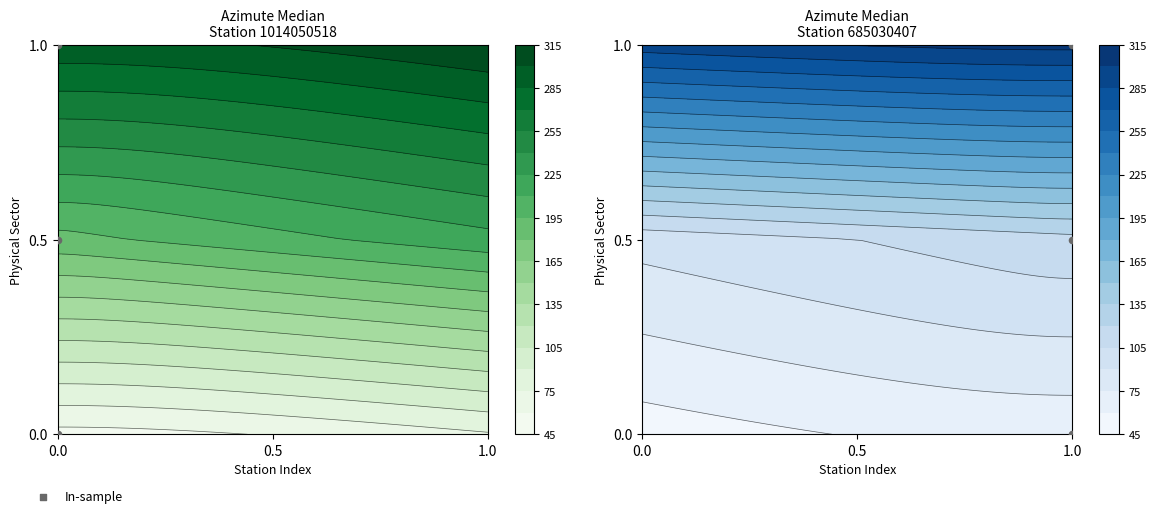

Is the value of 685030407 at 0 greater than the value of 1014050518 at 2?

No